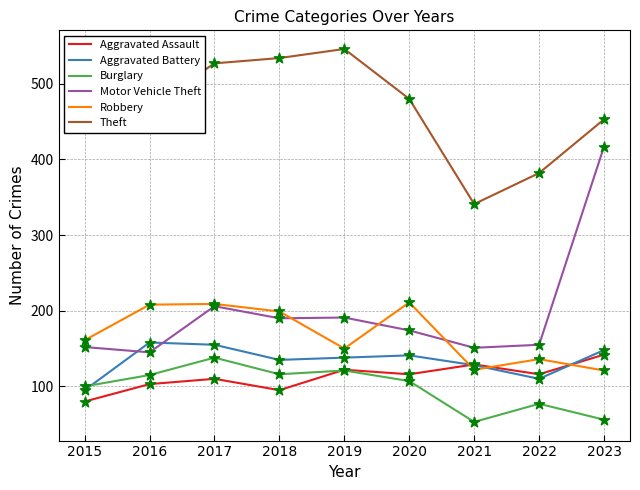

At how many categories does at least one series exceed 111?

9